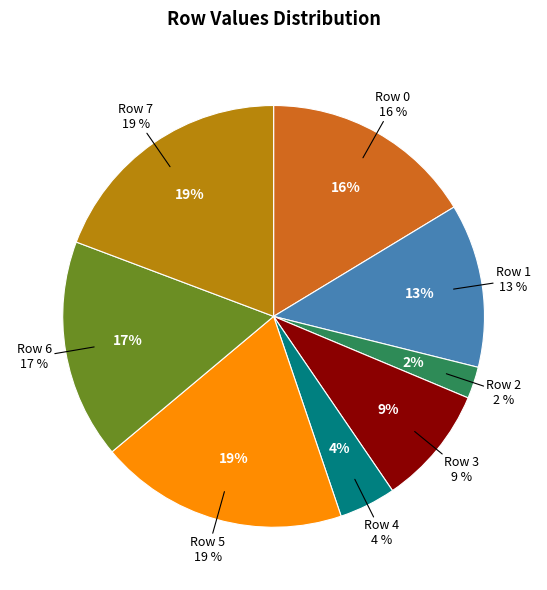

What is the total percentage of Row 0 and Row 4?

20.7%